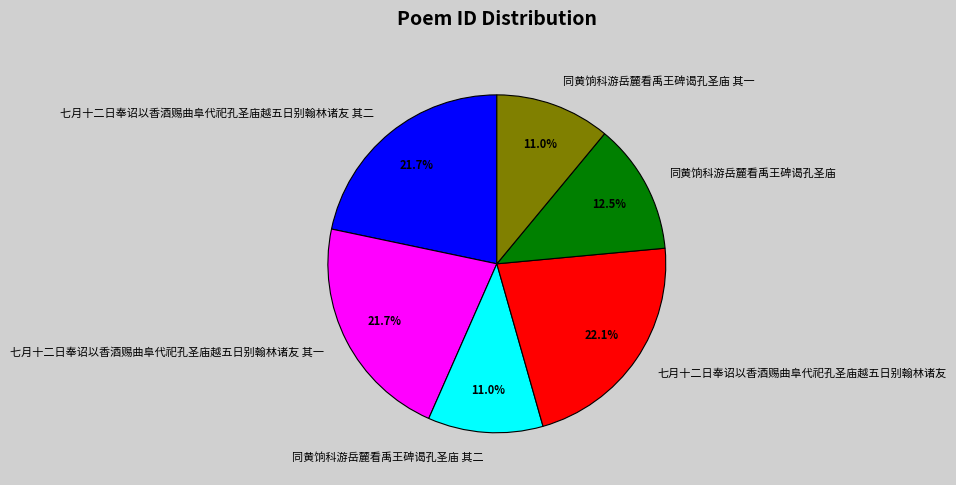

Do 七月十二日奉诏以香酒赐曲阜代祀孔圣庙越五日别翰林诸友 其二 and 同黄饷科游岳麓看禹王碑谒孔圣庙 其二 together represent more than half of the pie?

No